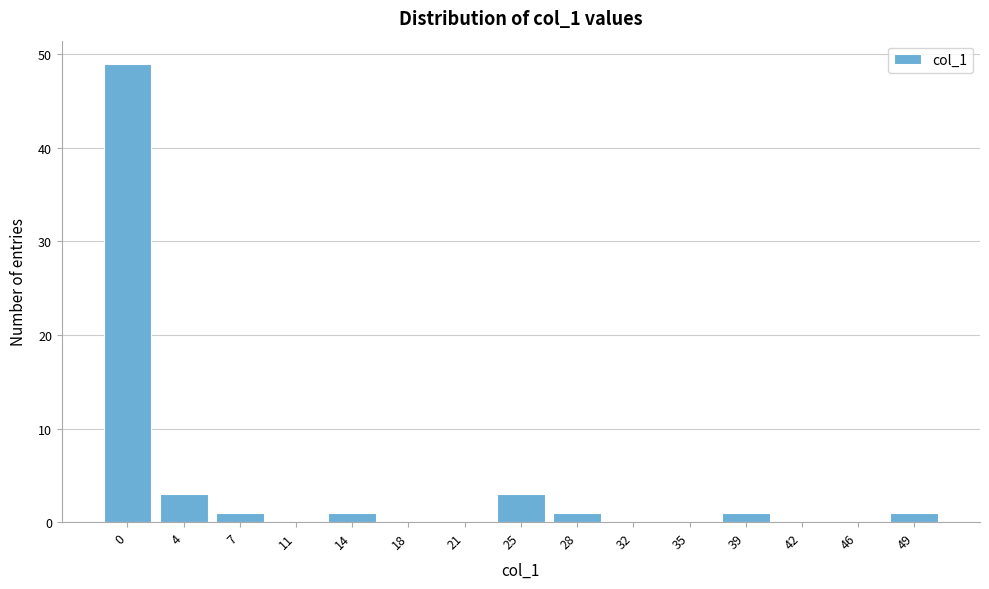

Reading right to left, what are all the values shown in this chart?

49=1	46=0	42=0	39=1	35=0	32=0	28=1	25=3	21=0	18=0	14=1	11=0	7=1	4=3	0=49